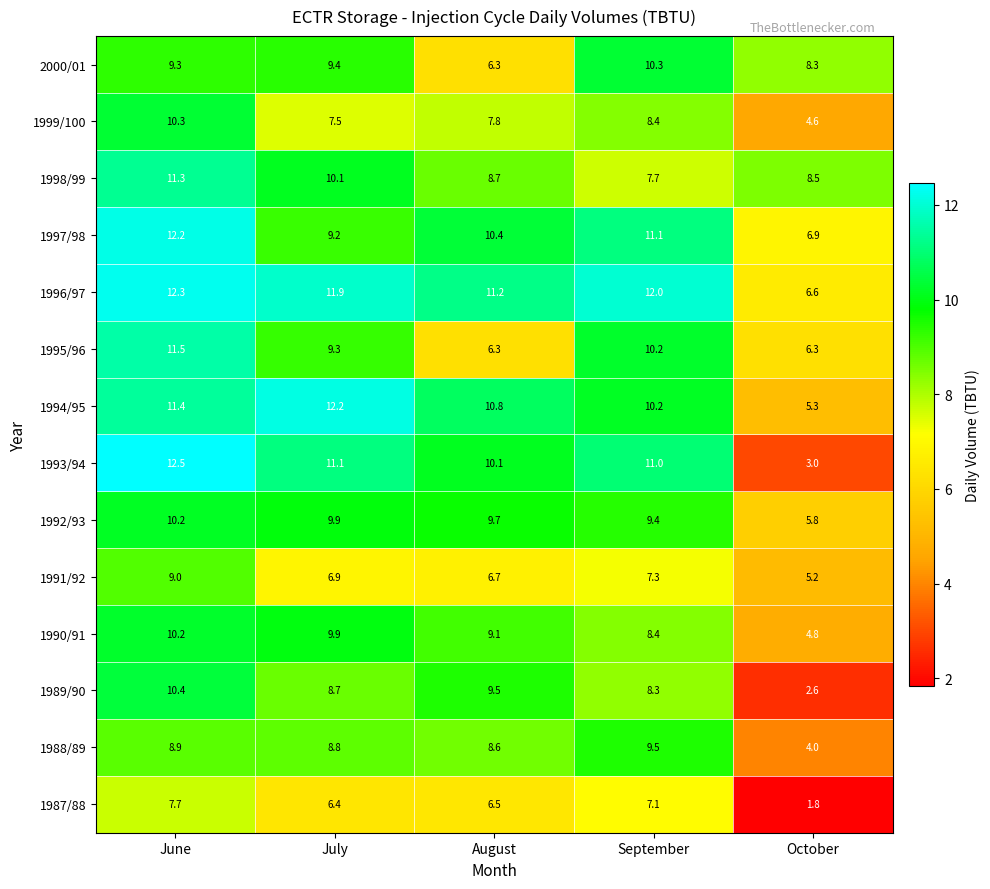

List the labels in order of 1997/98 value, largest first.

June, September, August, July, October